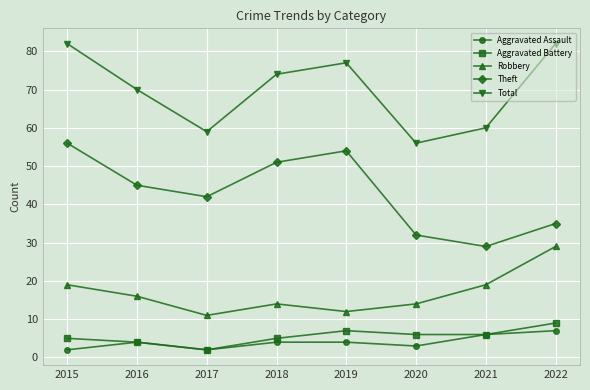

The Aggravated Battery series shows 14 at 2022. True or false?

False